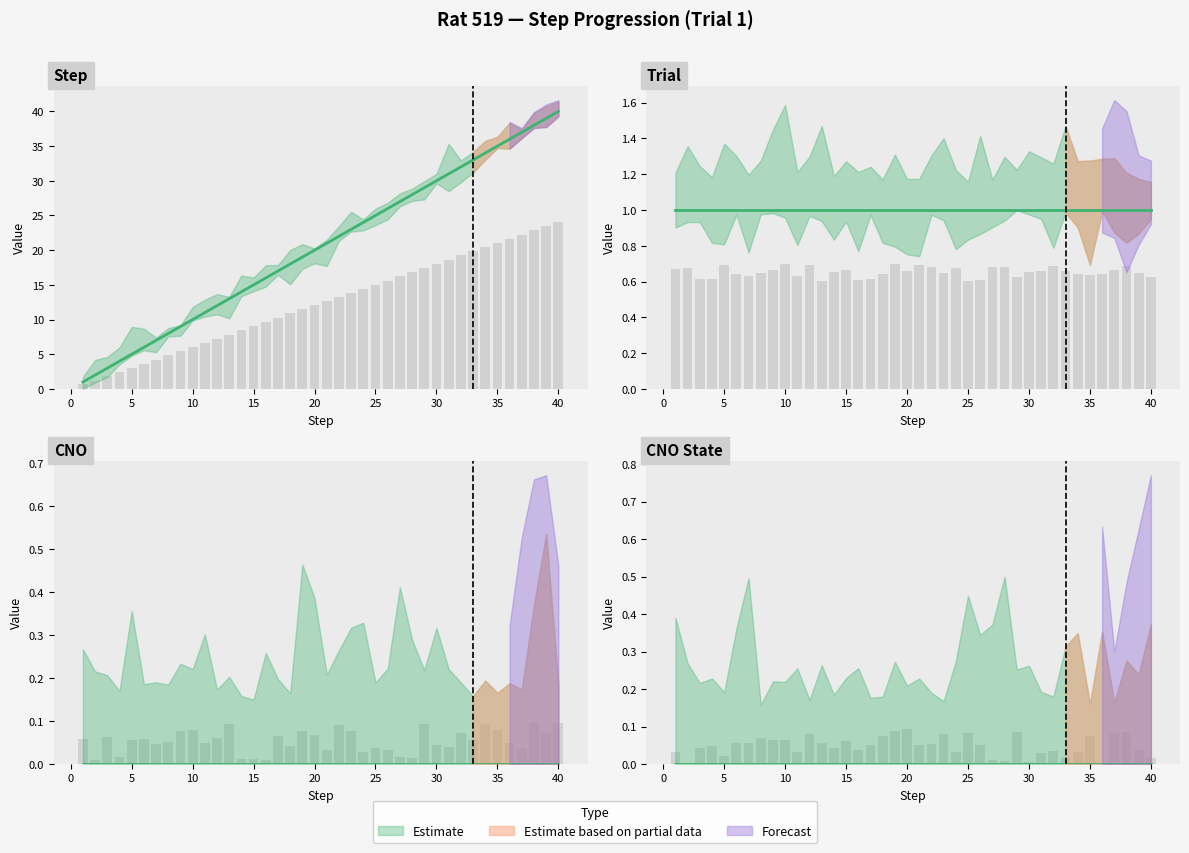

What is the sum of the step values at 12 and 16?

28